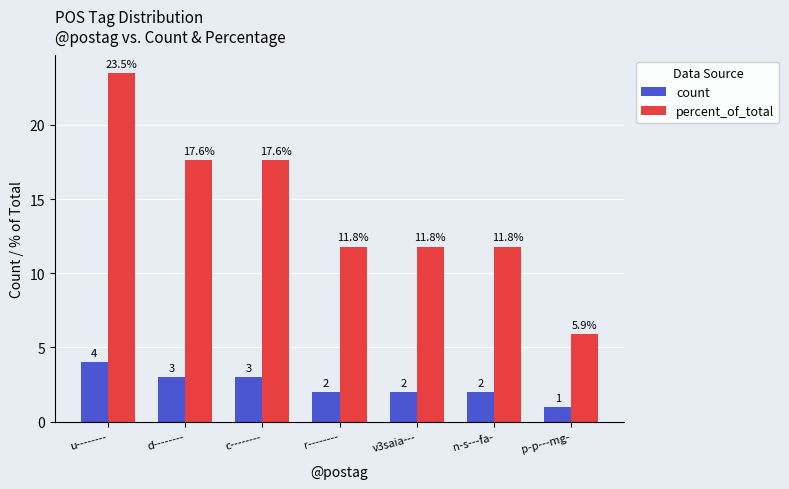

The value of count at u-------- is 0.9. True or false?

False